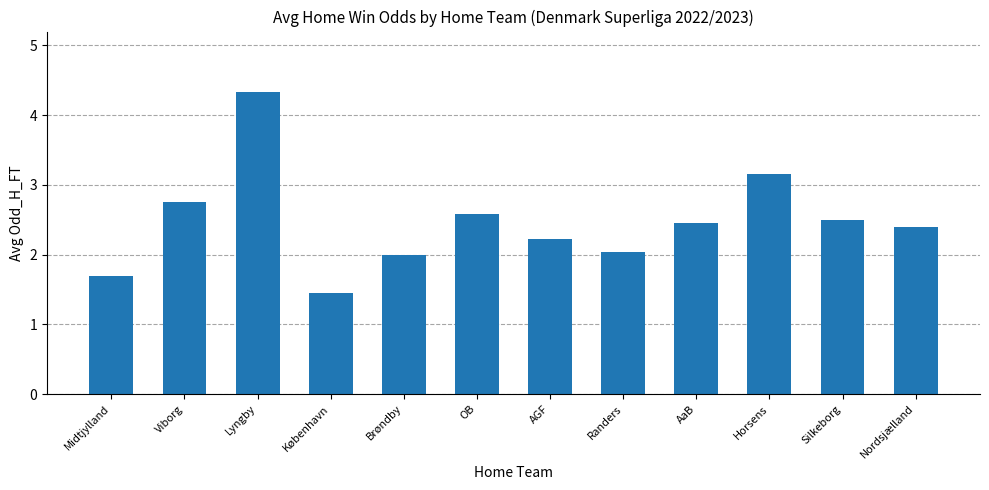

What is the sum of all values?

29.6